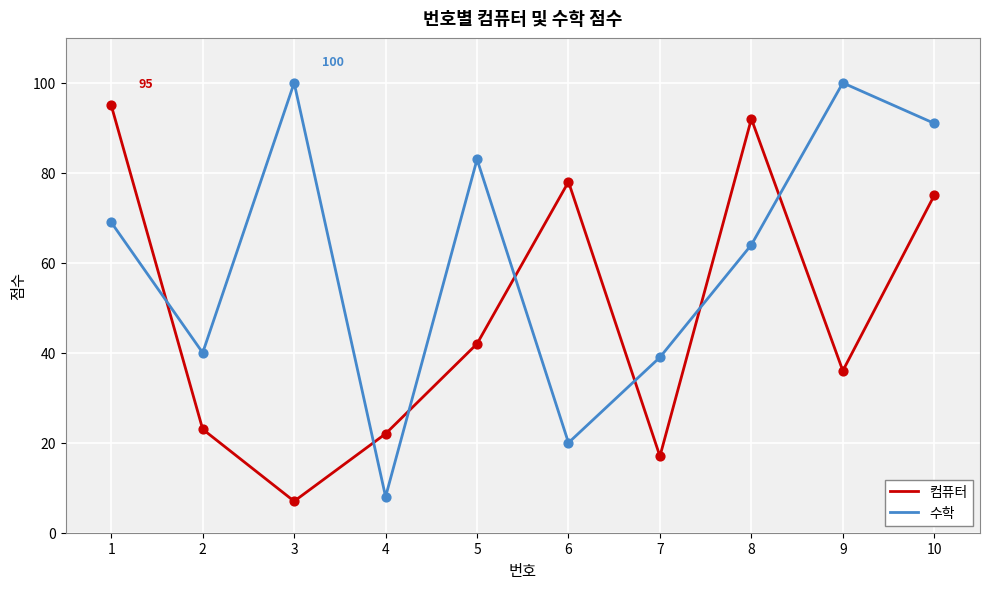

Between 7 and 8, which series saw the biggest shift?

컴퓨터